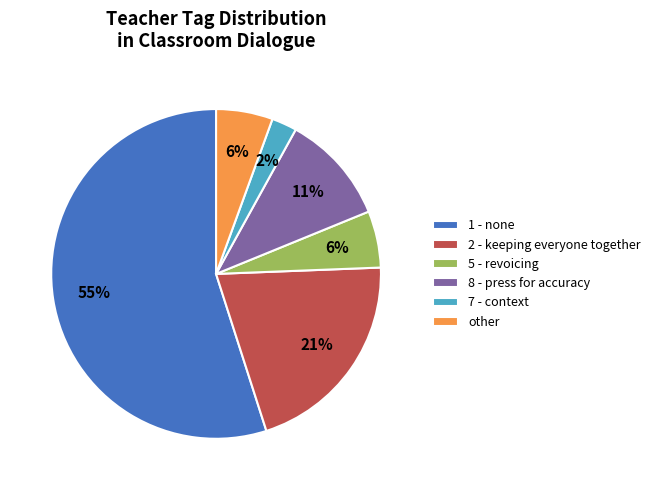

Is the sum of 7 - context and 1 - none greater than half?

Yes